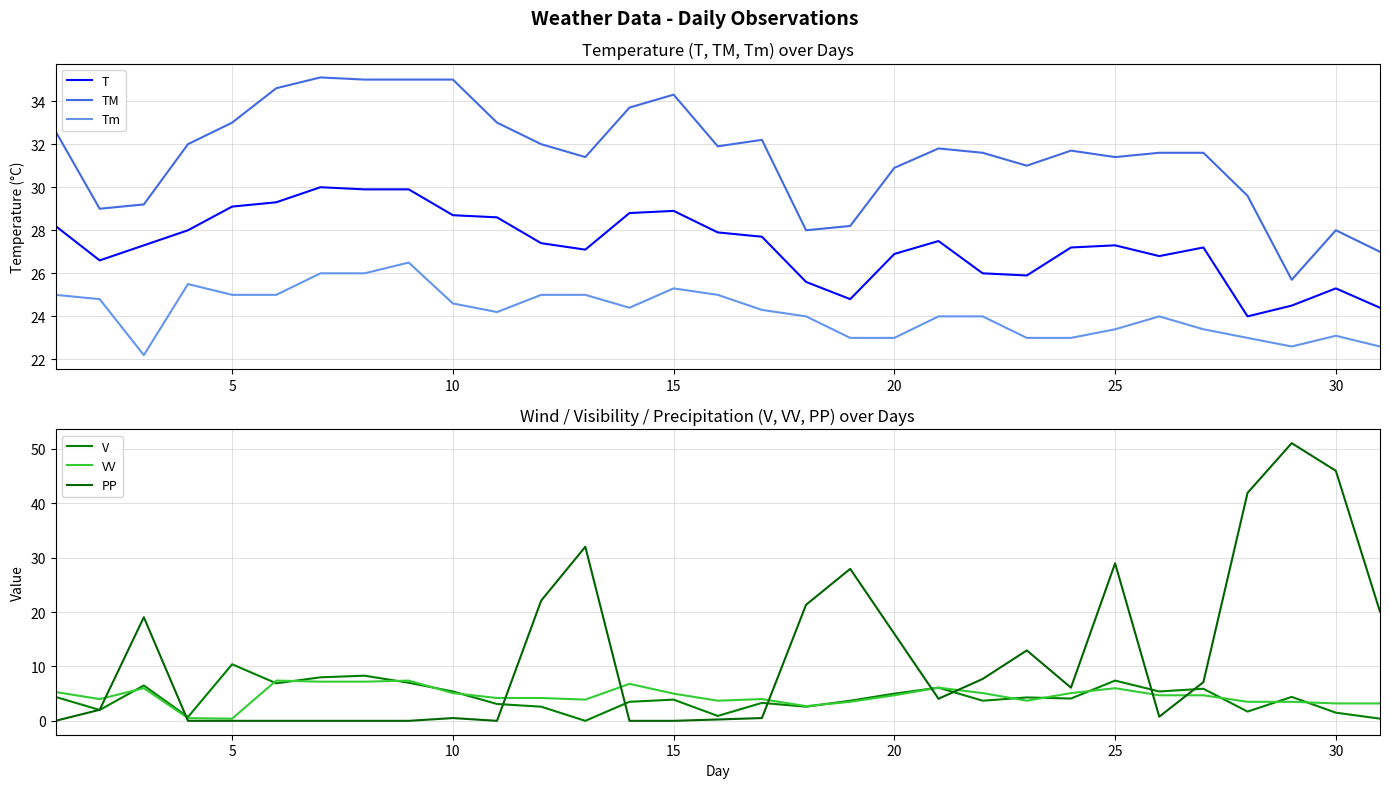

True or false: TM and T cross at least once.

False